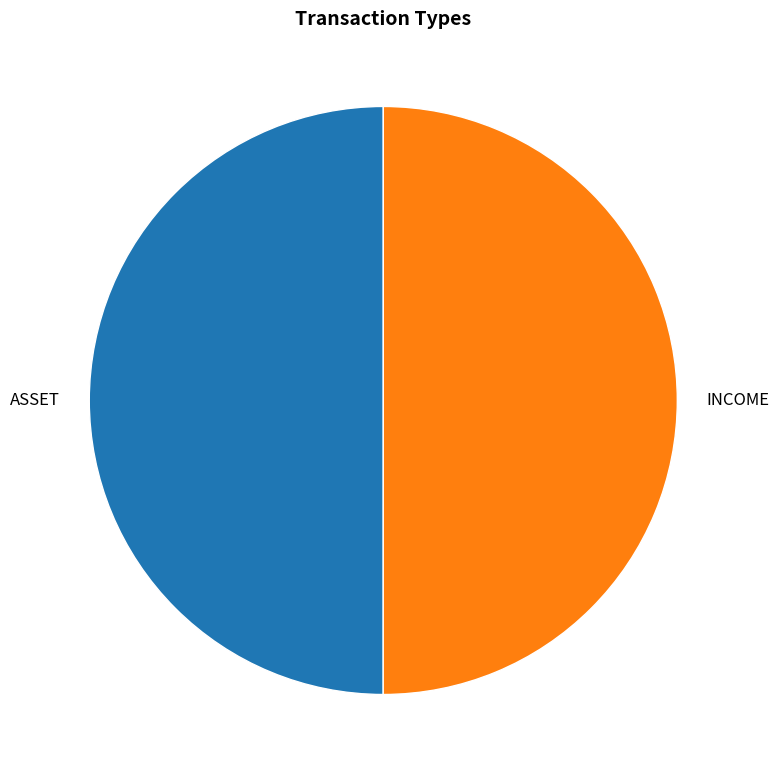

Count the number of slices in the pie.

2